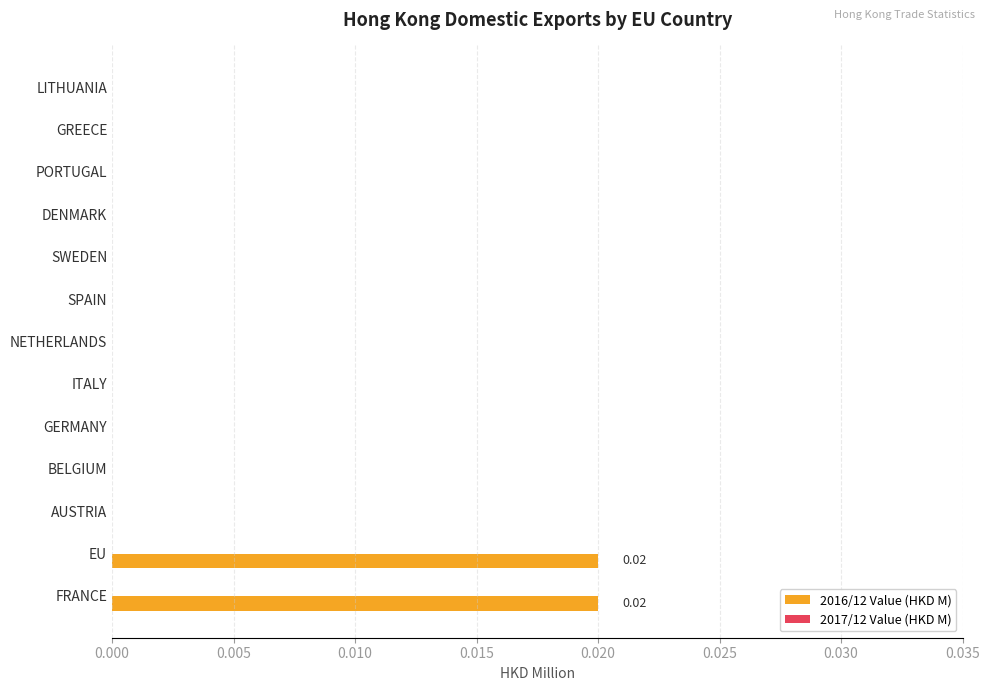

Between FRANCE and DENMARK, which is larger?

FRANCE